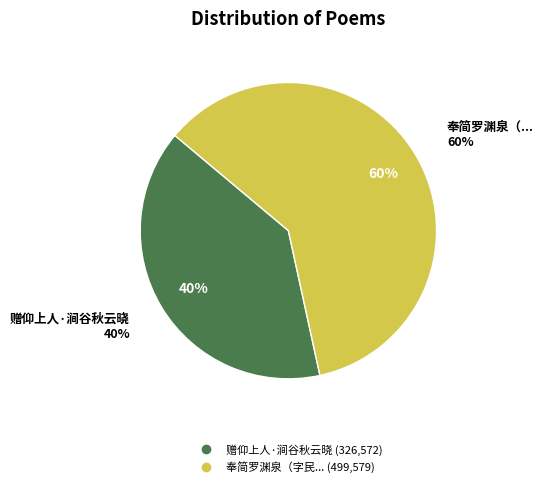

Is the sum of 赠仰上人·涧谷秋云晓 and 奉简罗渊泉（字民览吉水人涧谷先生从孙） greater than half?

Yes